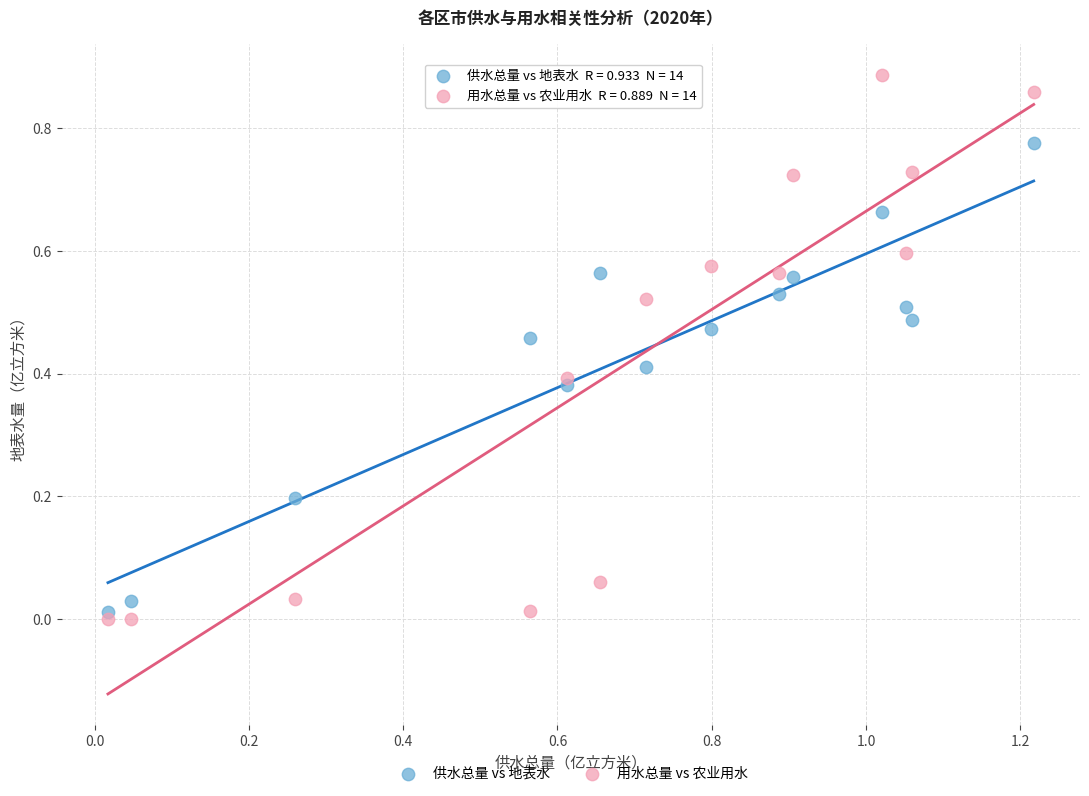

Which series has the widest spread of Y values?

用水总量 vs 农业用水